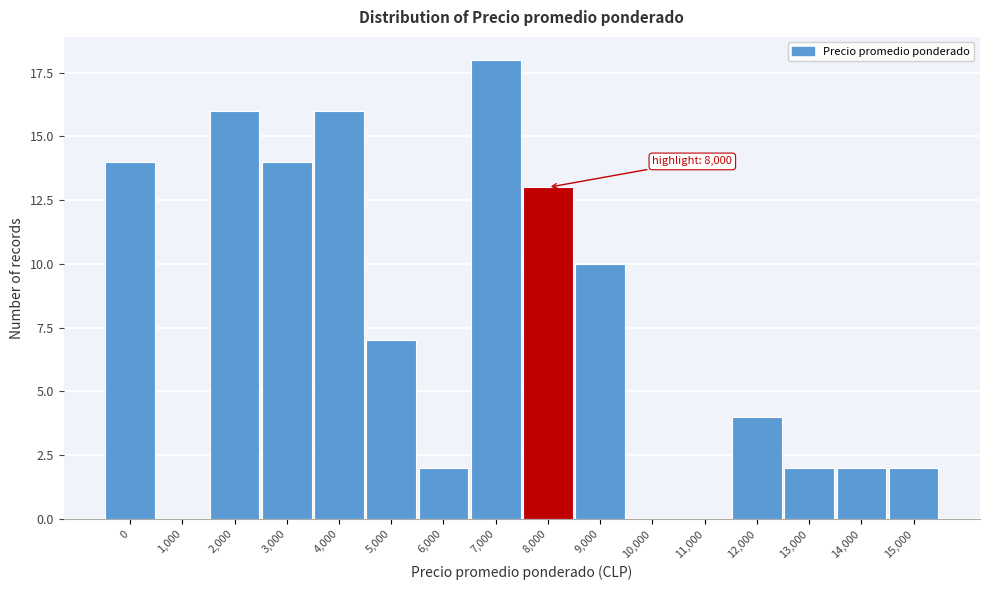

Reading left to right, extract all data points from this chart.

0=14	1,000=0	2,000=16	3,000=14	4,000=16	5,000=7	6,000=2	7,000=18	8,000=13	9,000=10	10,000=0	11,000=0	12,000=4	13,000=2	14,000=2	15,000=2